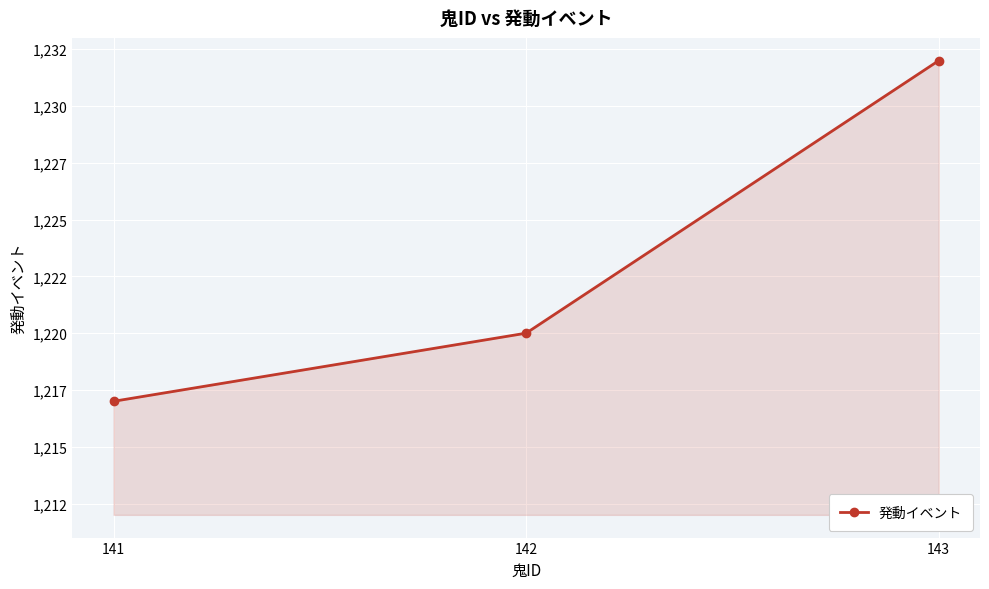

Reading left to right, extract all data points from this chart.

141=1217	142=1220	143=1232